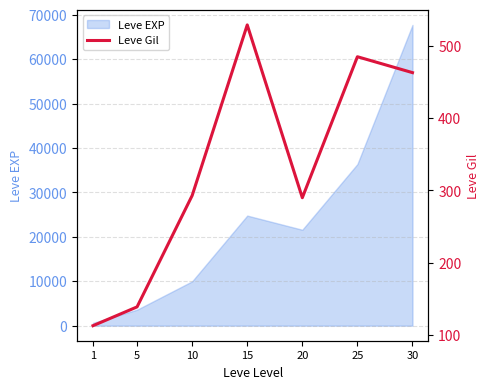

How many data points are above 293?

3